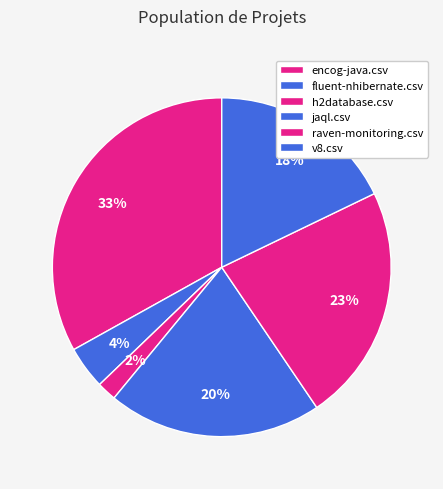

Rank the categories by value from highest to lowest.

encog-java.csv, raven-monitoring.csv, jaql.csv, v8.csv, fluent-nhibernate.csv, h2database.csv